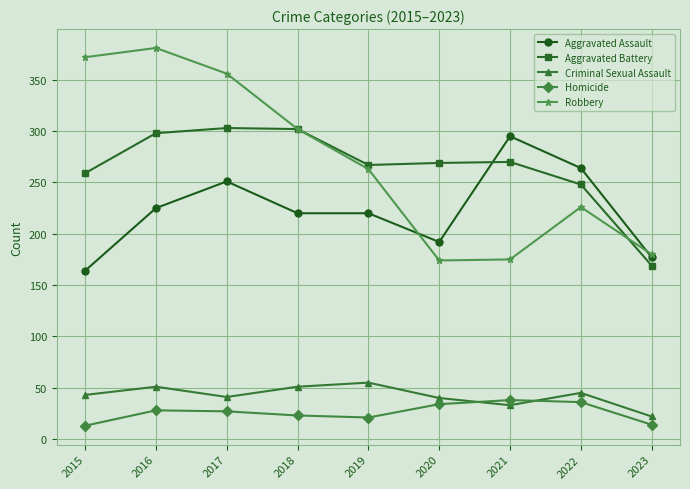

What is the lowest value of the Aggravated Battery series?

169